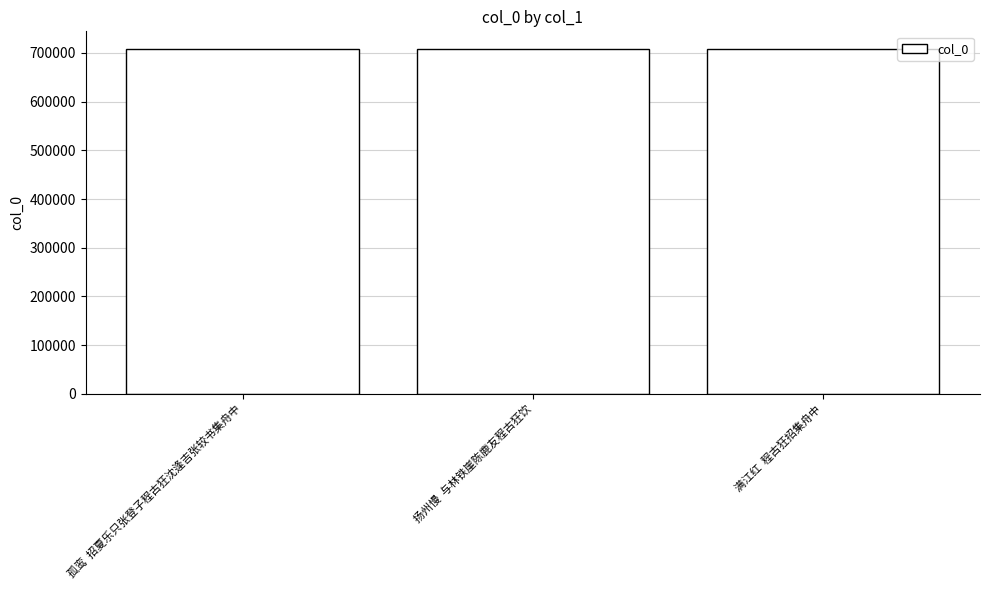

Read the value at 满江红  程古狂招集舟中.

708887